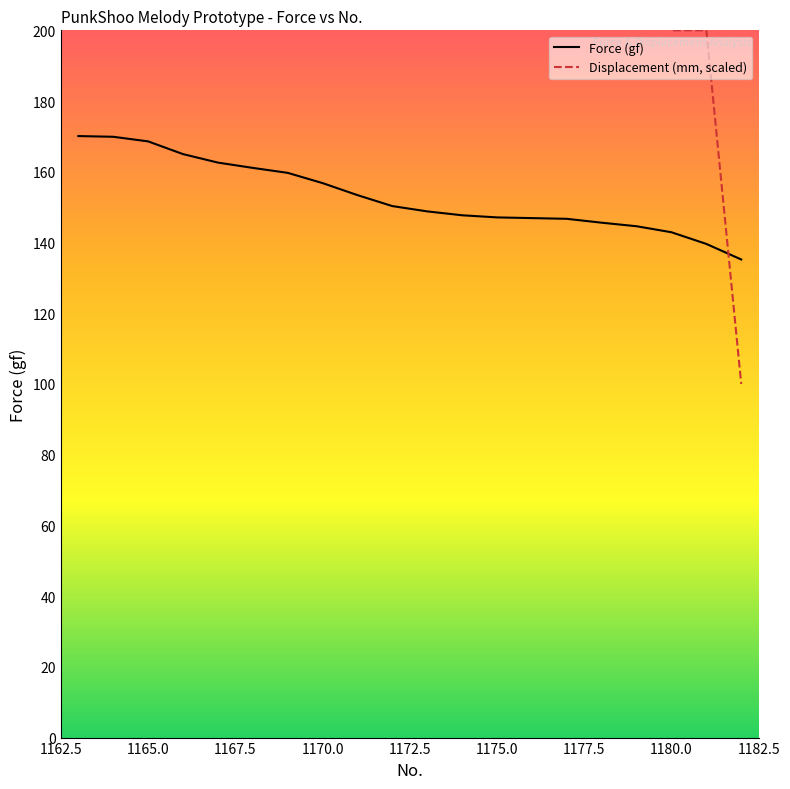

List the series in order of their peak value, lowest first.

Force (gf), Displacement (mm)